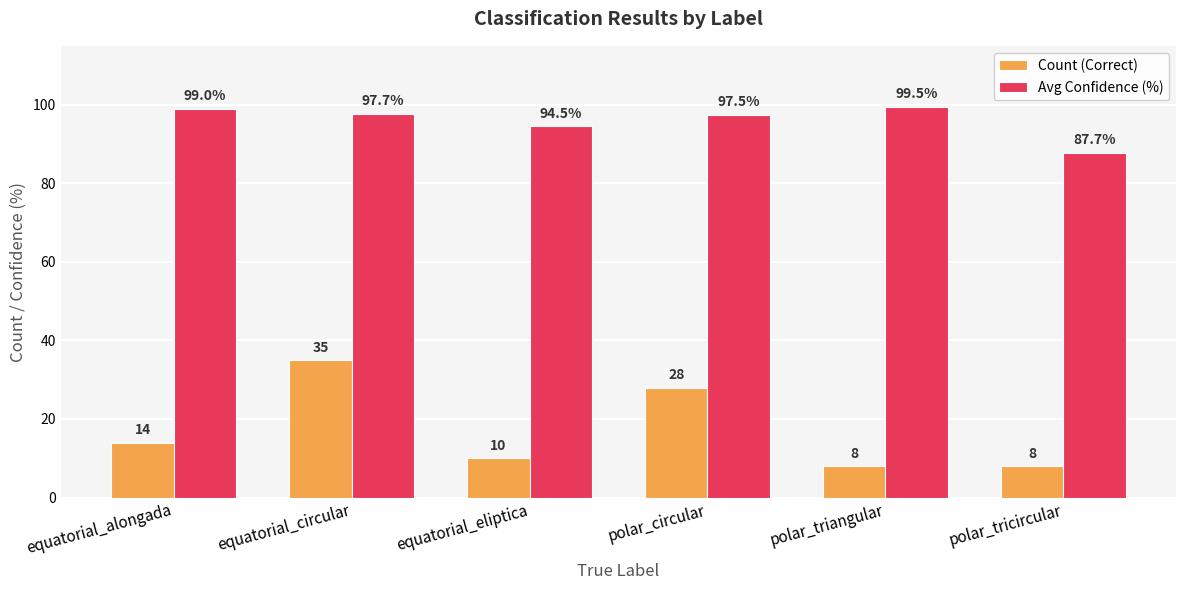

Reading right to left, what are all the values shown in this chart?

Count (Correct): polar_tricircular=8.0	polar_triangular=8.0	polar_circular=28.0	equatorial_eliptica=10.0	equatorial_circular=35.0	equatorial_alongada=14.0
Avg Confidence (%): polar_tricircular=87.7	polar_triangular=99.5	polar_circular=97.5	equatorial_eliptica=94.5	equatorial_circular=97.7	equatorial_alongada=99.0